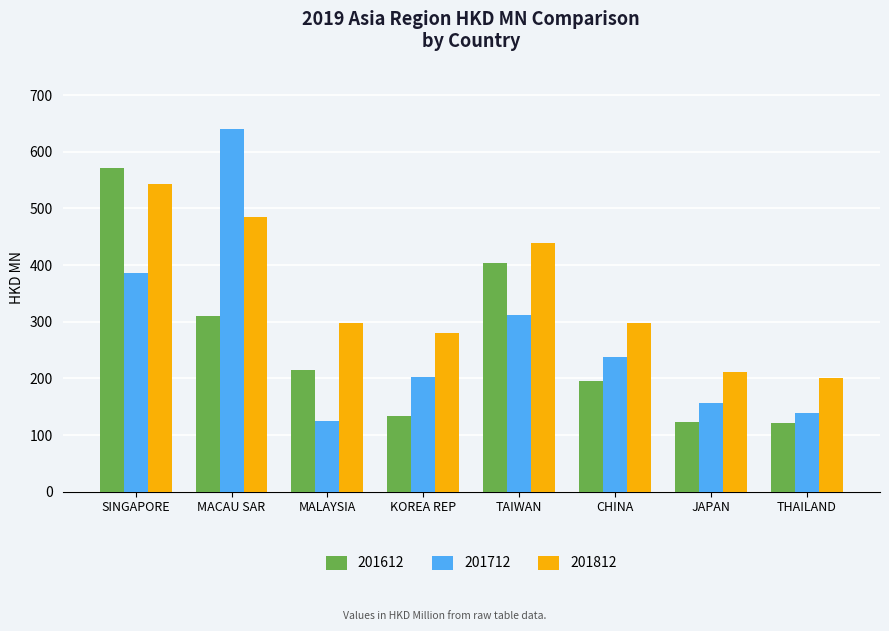

At which category is the sum across all series the highest?

SINGAPORE